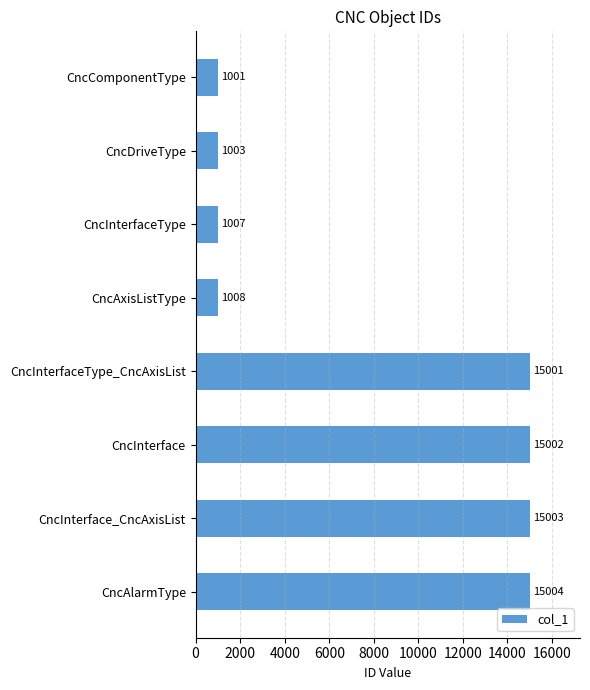

Which has a higher value, CncAlarmType or CncInterface_CncAxisList?

CncAlarmType